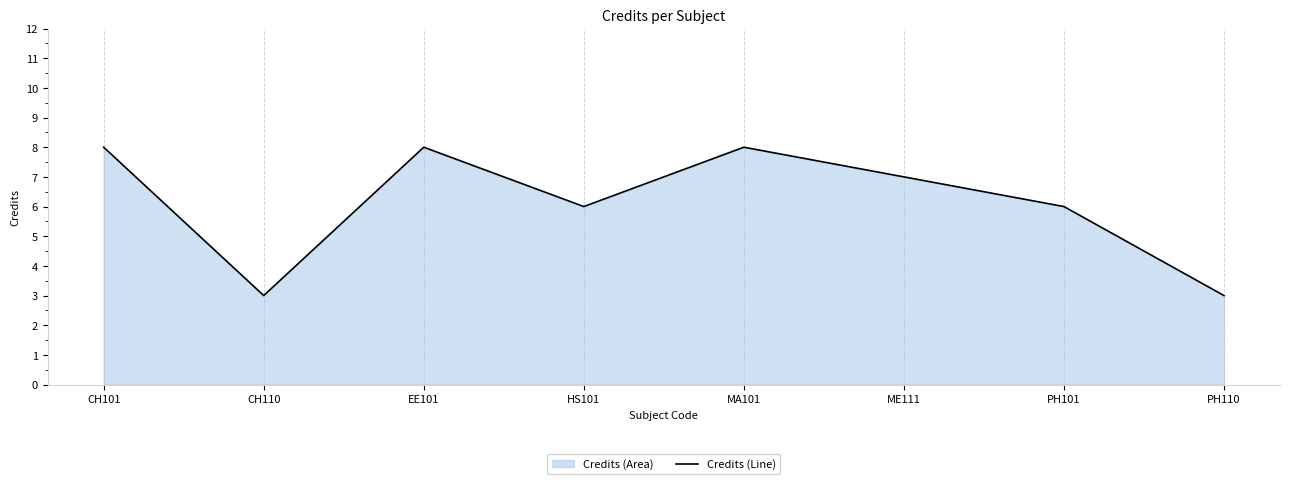

True or false: the data shows 3 at CH110.

True